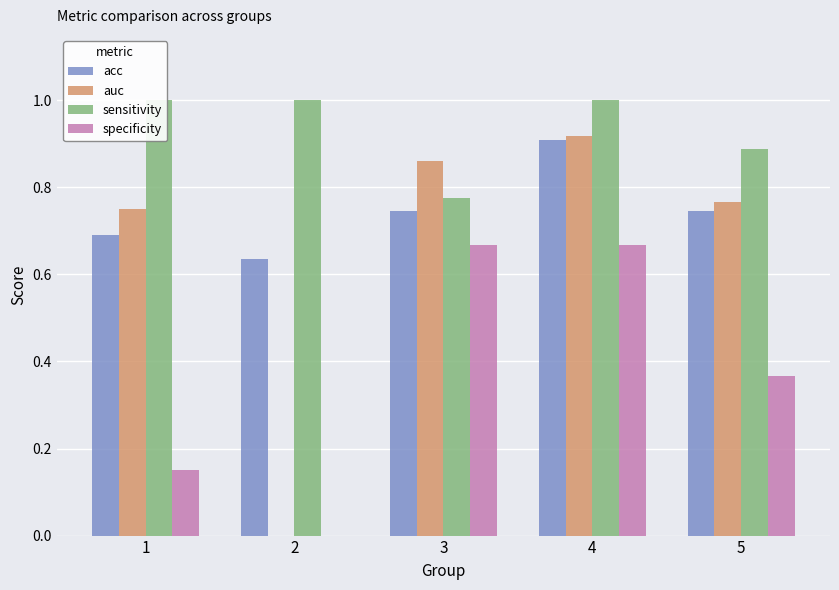

At which label is auc closest to 0?

2